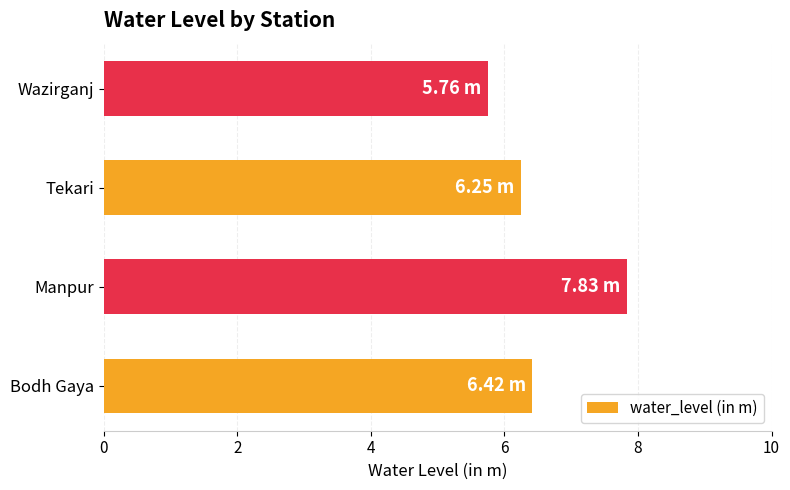

What is the sum of the values at Bodh Gaya and Tekari?

12.7